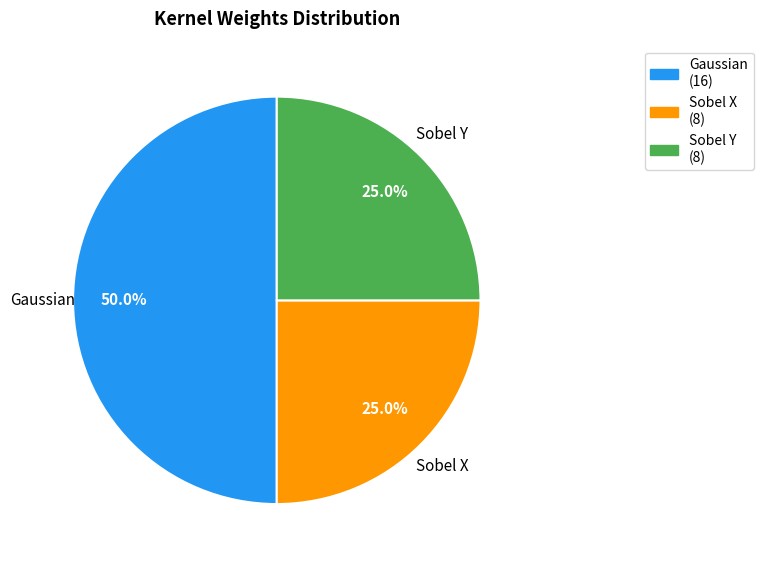

Is the sum of Sobel Y and Gaussian greater than half?

Yes